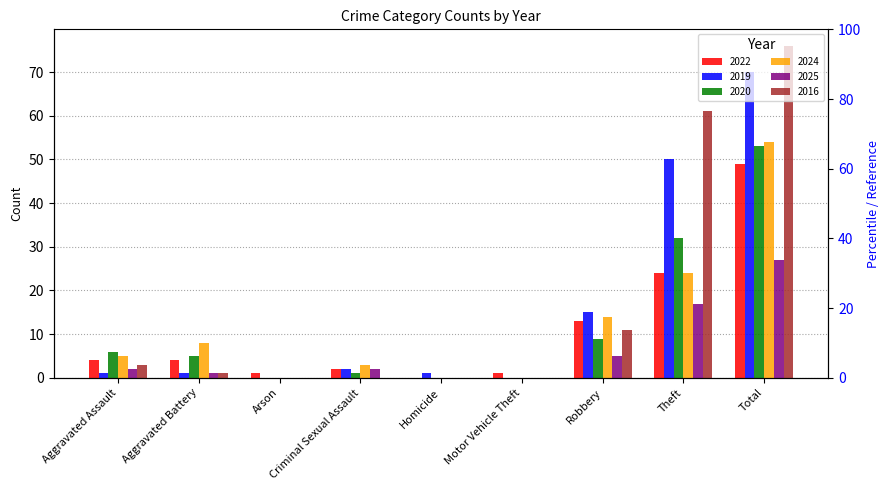

Reading right to left, extract all data points from this chart.

2022: Total=49	Theft=24	Robbery=13	Motor Vehicle Theft=1	Homicide=0	Criminal Sexual Assault=2	Arson=1	Aggravated Battery=4	Aggravated Assault=4
2019: Total=70	Theft=50	Robbery=15	Motor Vehicle Theft=0	Homicide=1	Criminal Sexual Assault=2	Arson=0	Aggravated Battery=1	Aggravated Assault=1
2020: Total=53	Theft=32	Robbery=9	Motor Vehicle Theft=0	Homicide=0	Criminal Sexual Assault=1	Arson=0	Aggravated Battery=5	Aggravated Assault=6
2024: Total=54	Theft=24	Robbery=14	Motor Vehicle Theft=0	Homicide=0	Criminal Sexual Assault=3	Arson=0	Aggravated Battery=8	Aggravated Assault=5
2025: Total=27	Theft=17	Robbery=5	Motor Vehicle Theft=0	Homicide=0	Criminal Sexual Assault=2	Arson=0	Aggravated Battery=1	Aggravated Assault=2
2016: Total=76	Theft=61	Robbery=11	Motor Vehicle Theft=0	Homicide=0	Criminal Sexual Assault=0	Arson=0	Aggravated Battery=1	Aggravated Assault=3